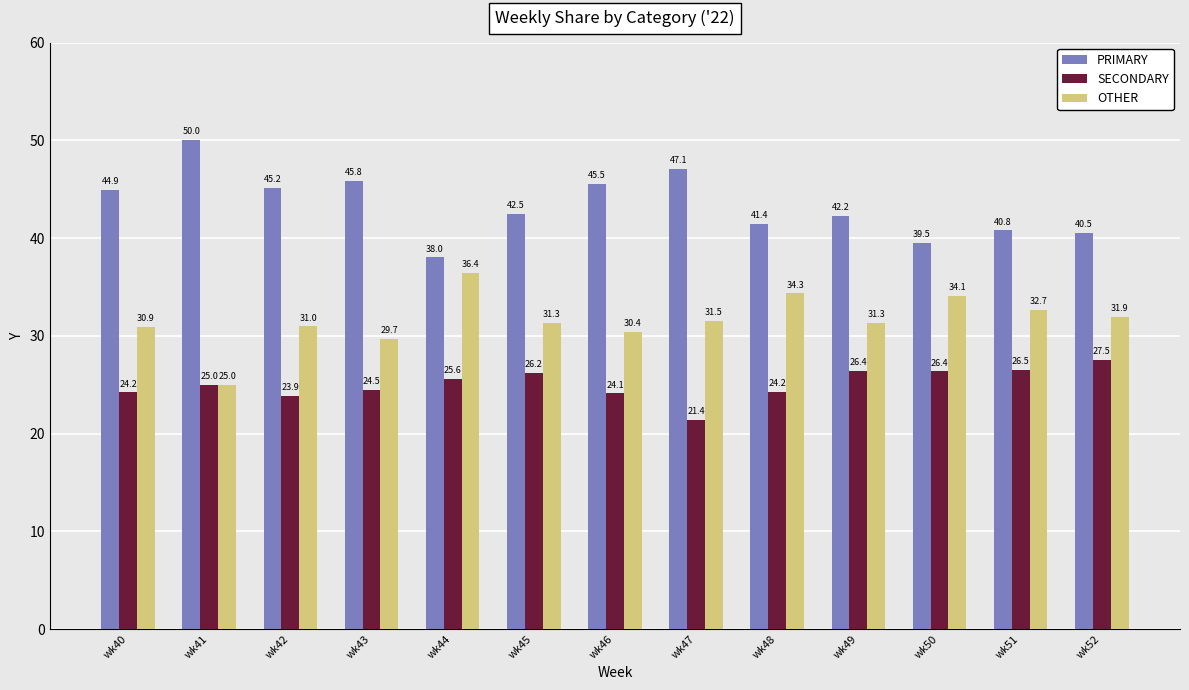

Which series has the widest spread of values?

PRIMARY